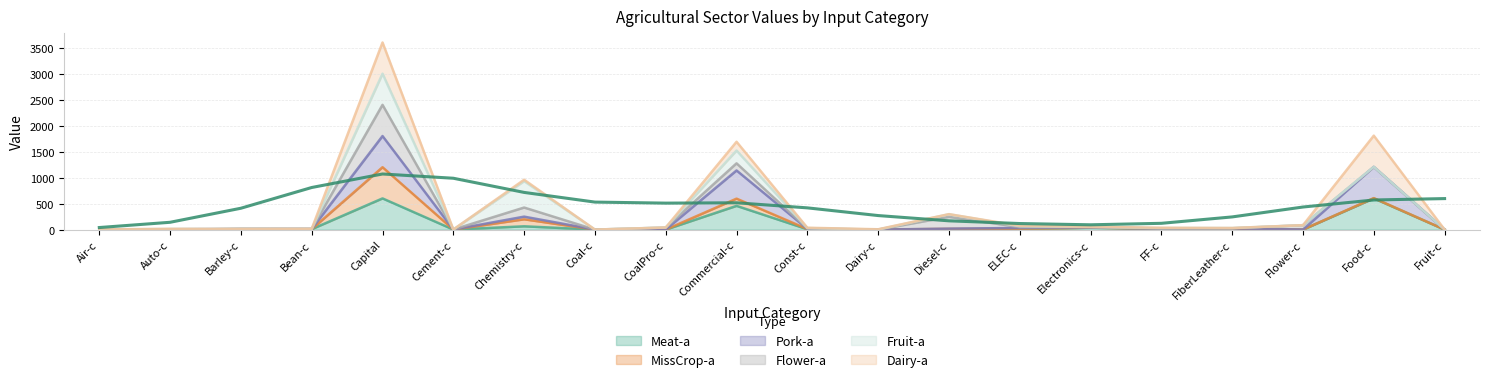

Where is the first local minimum for Meat-a?

Bean-c